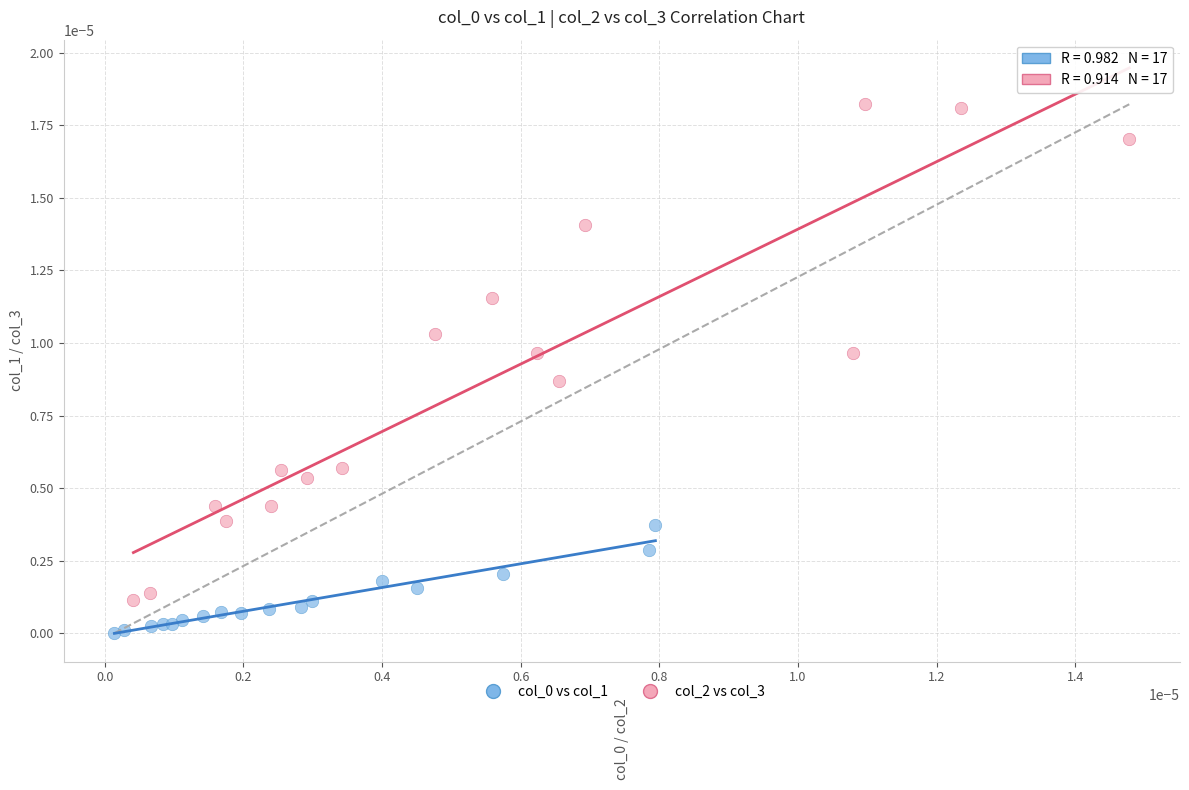

Which series contains the highest Y value?

col_2 vs col_3